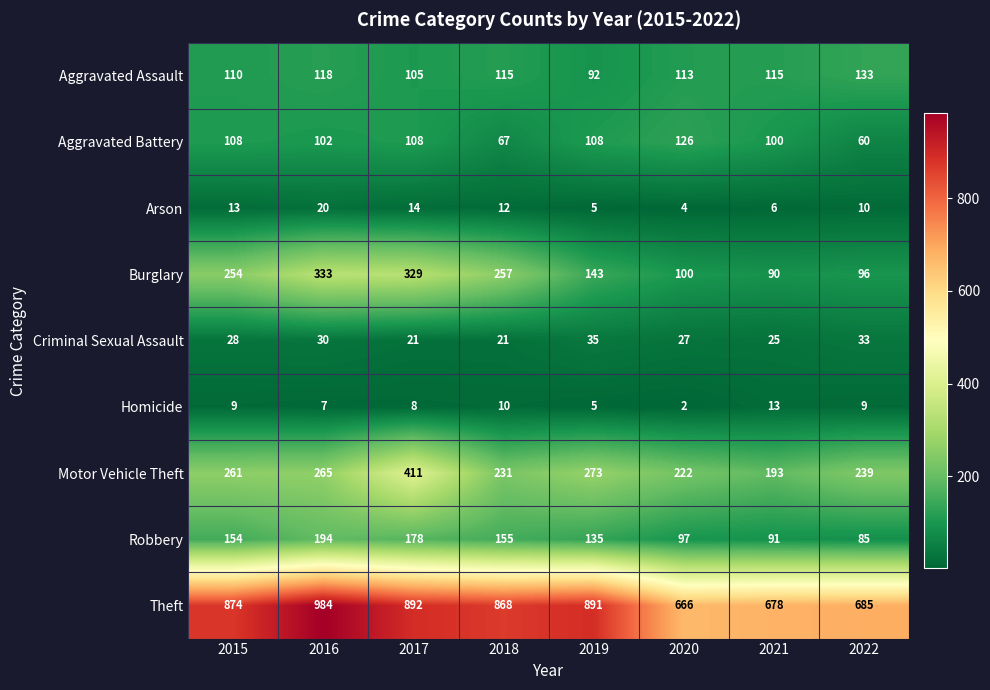

The Homicide series shows 7 at 2016. True or false?

True